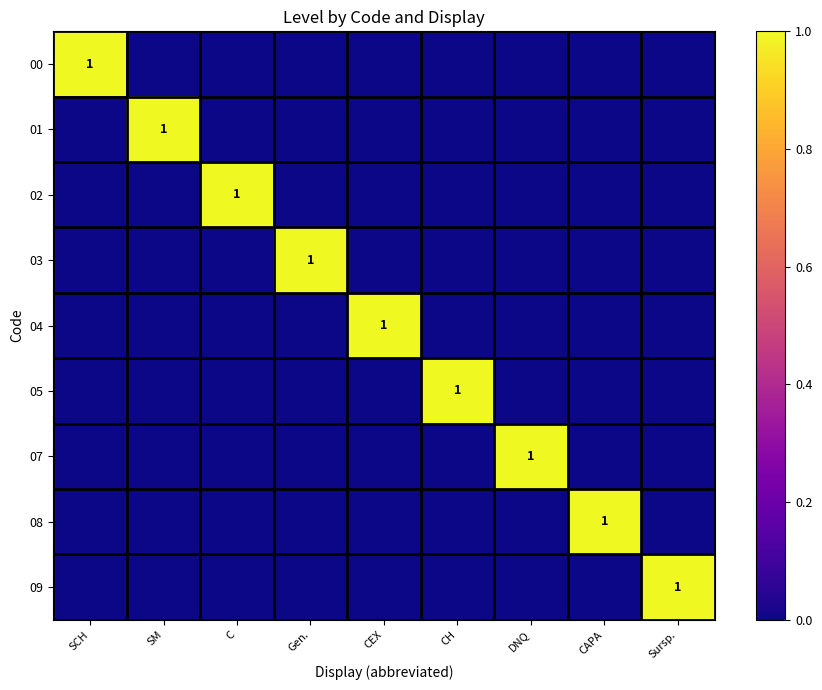

The value of 01 at SM is 2. True or false?

False